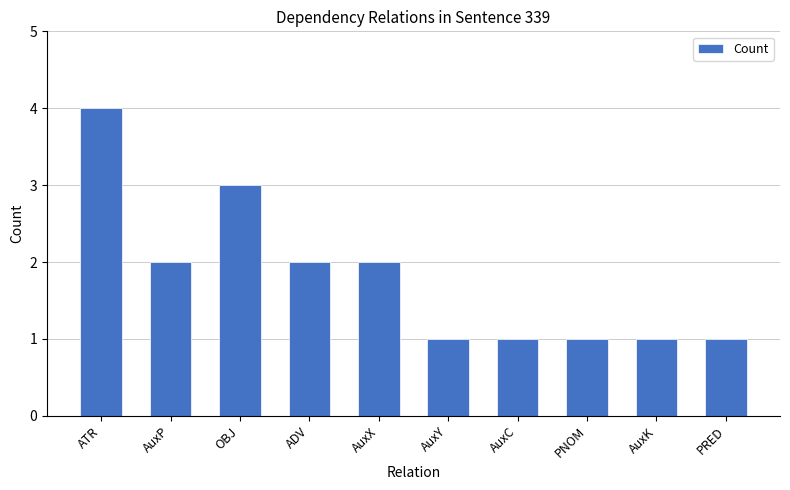

The chart shows a value of 2 at AuxC. True or false?

False